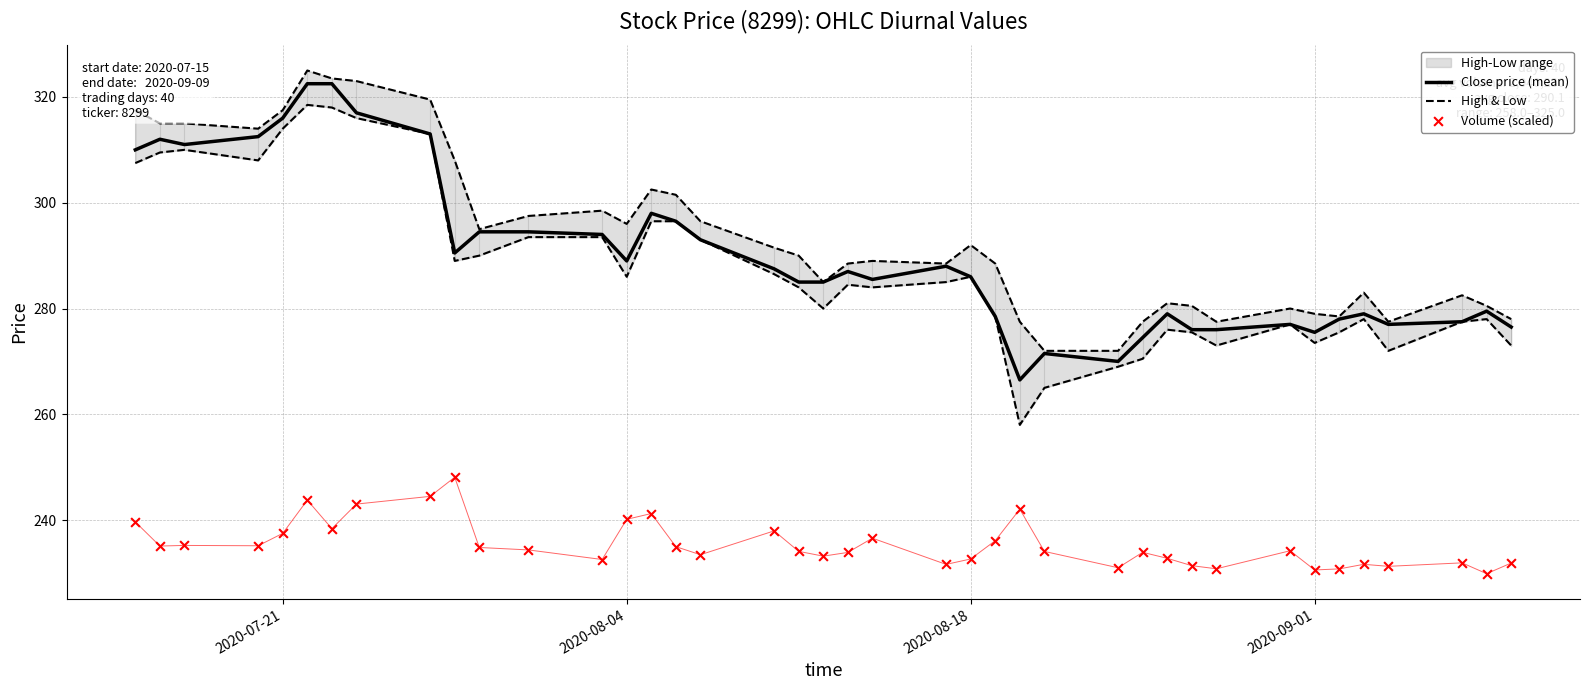

Is the value of Close price (mean) at 15 greater than the value of Volume (scaled) at 15?

Yes